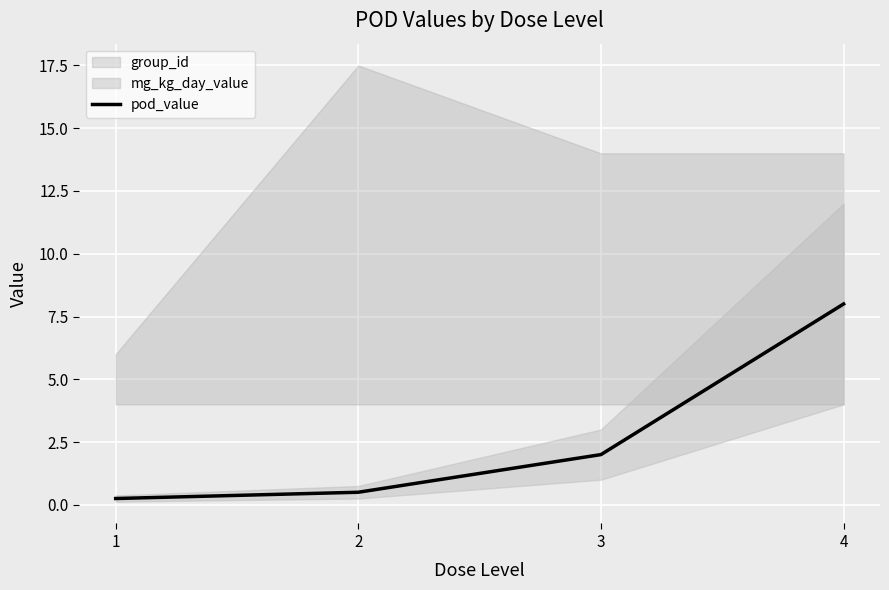

How many lines are shown in the chart?

1